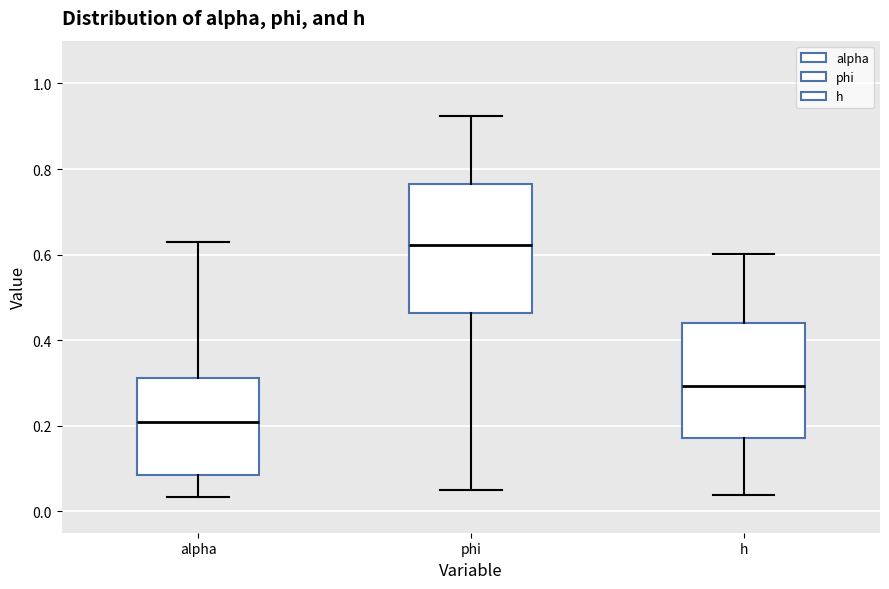

Which box is the tallest, from its lower edge to its upper edge?

phi